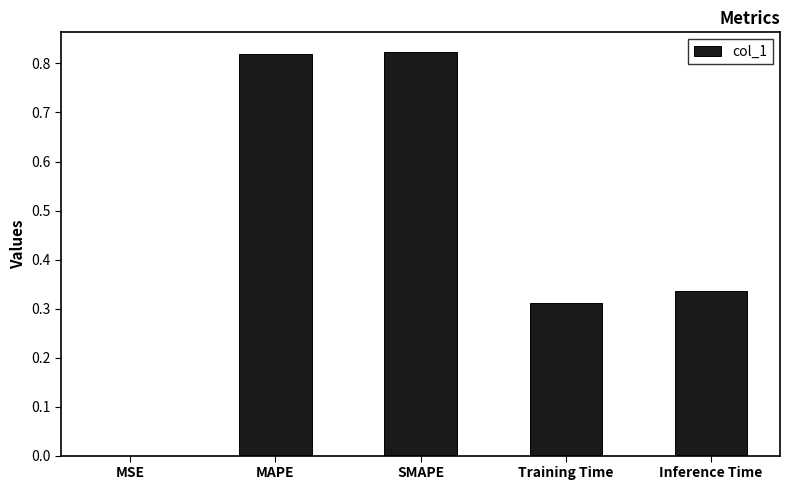

True or false: the data shows 0.1 at Training Time.

False